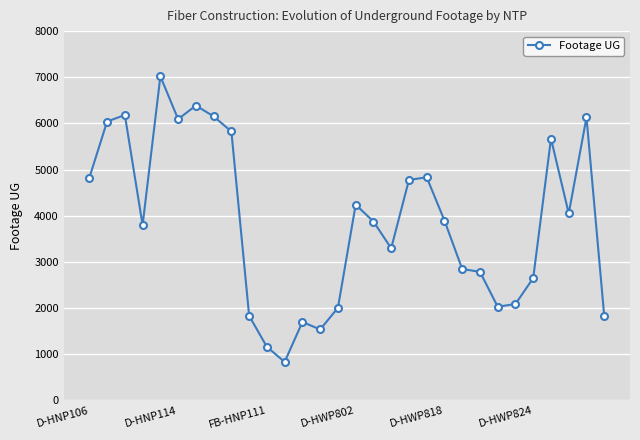

What is the value of the 6th point from the left?

6092